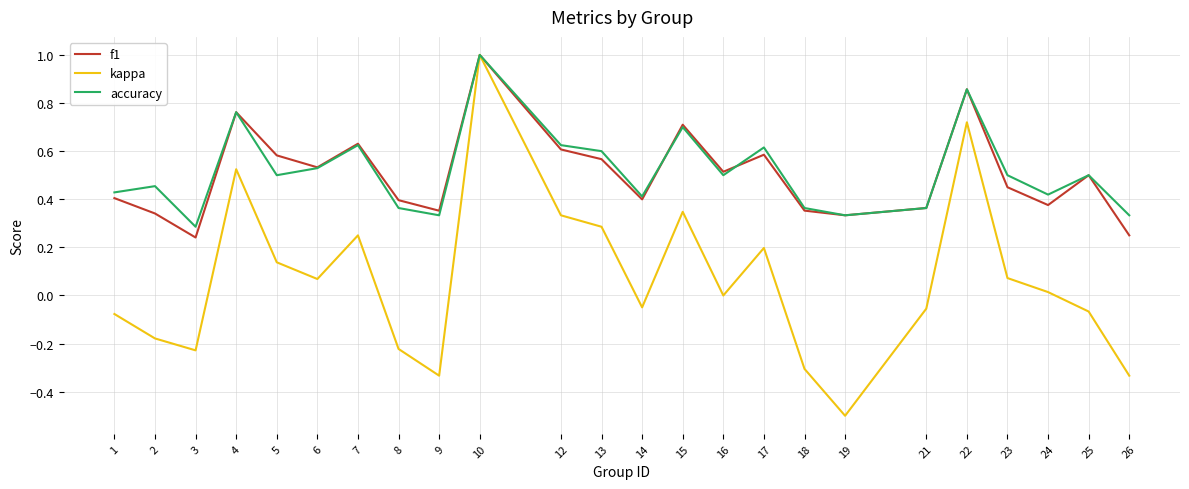

At which category is the sum across all series the highest?

10